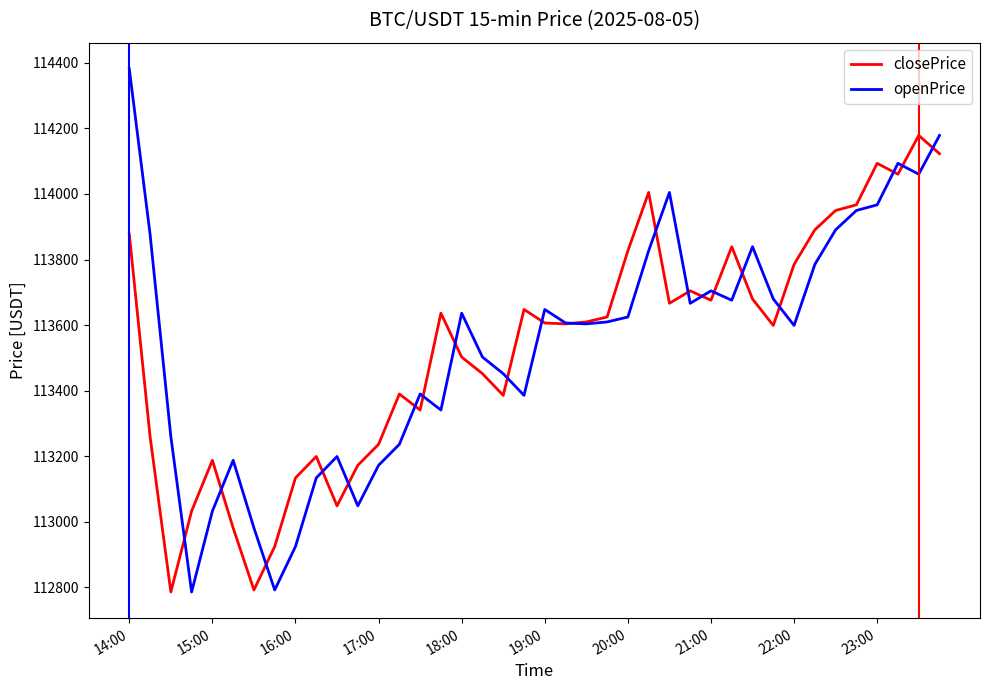

What is the greatest value displayed?

114382.0